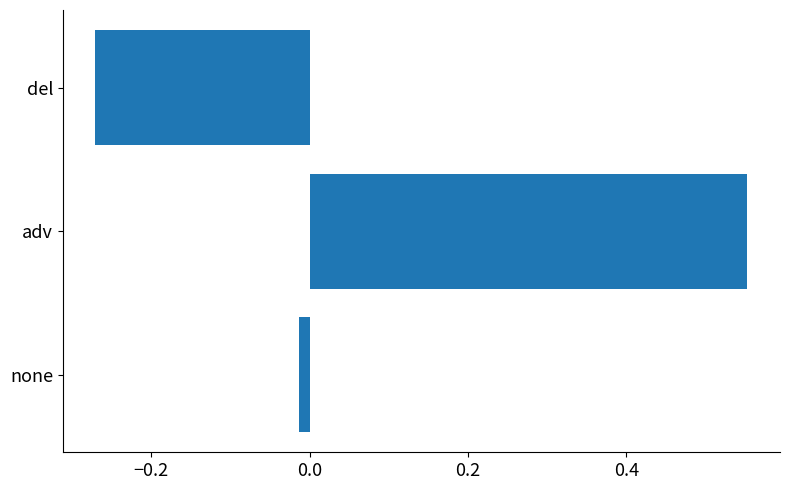

At which label is the value closest to 0?

none